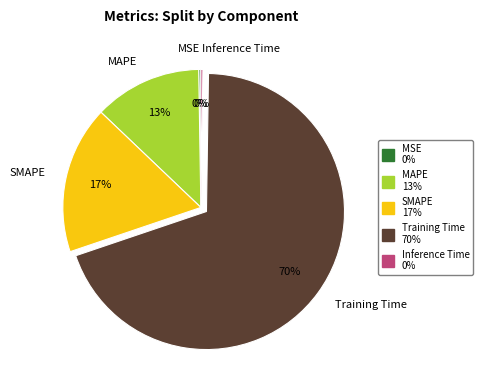

Does any single category account for the majority?

Yes